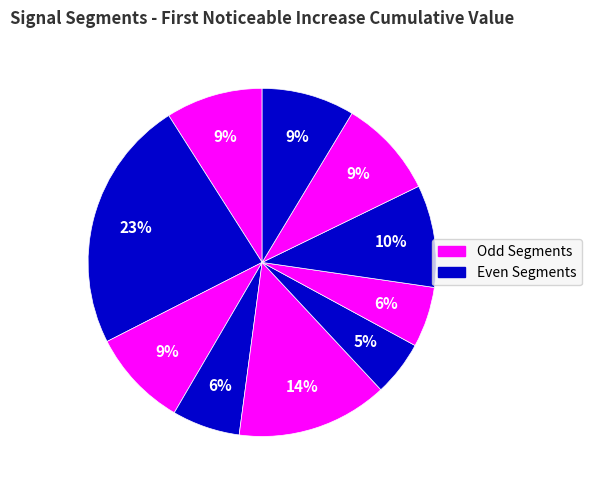

To the nearest percent, what is the difference between the largest and smallest slice percentages?

18%